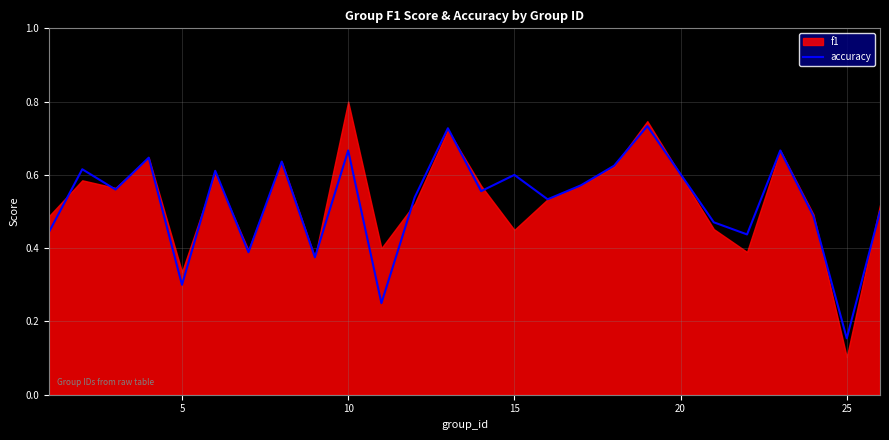

At which label is accuracy closest to 0?

25